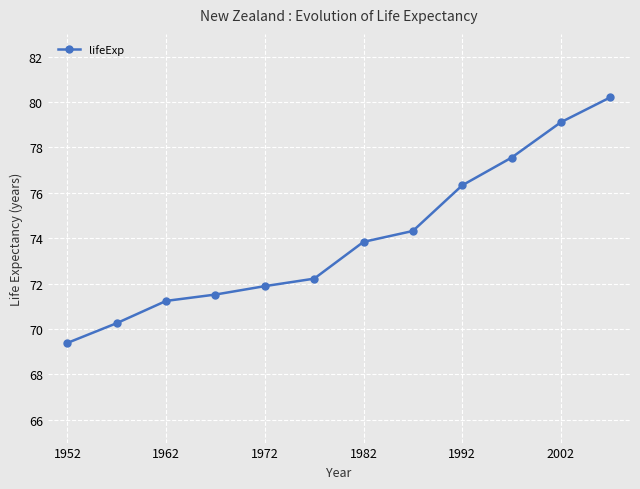

True or false: there are more than 2 points higher than both neighbors.

False